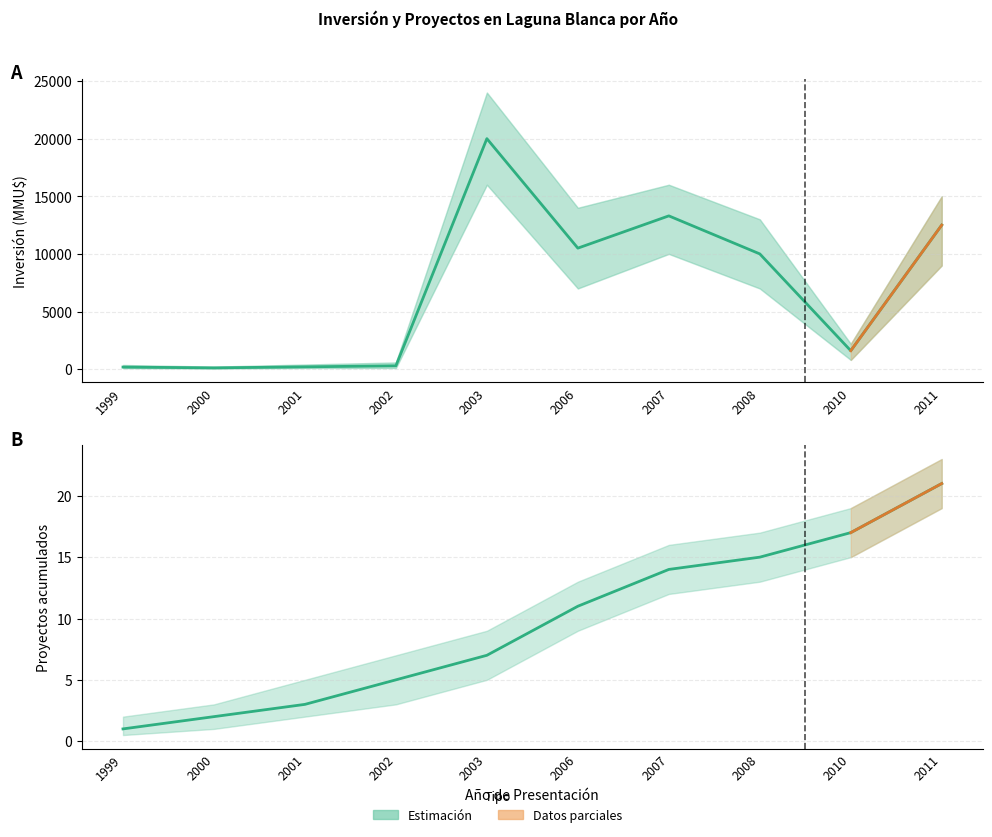

The chart shows a value of 291 at 2001. True or false?

False